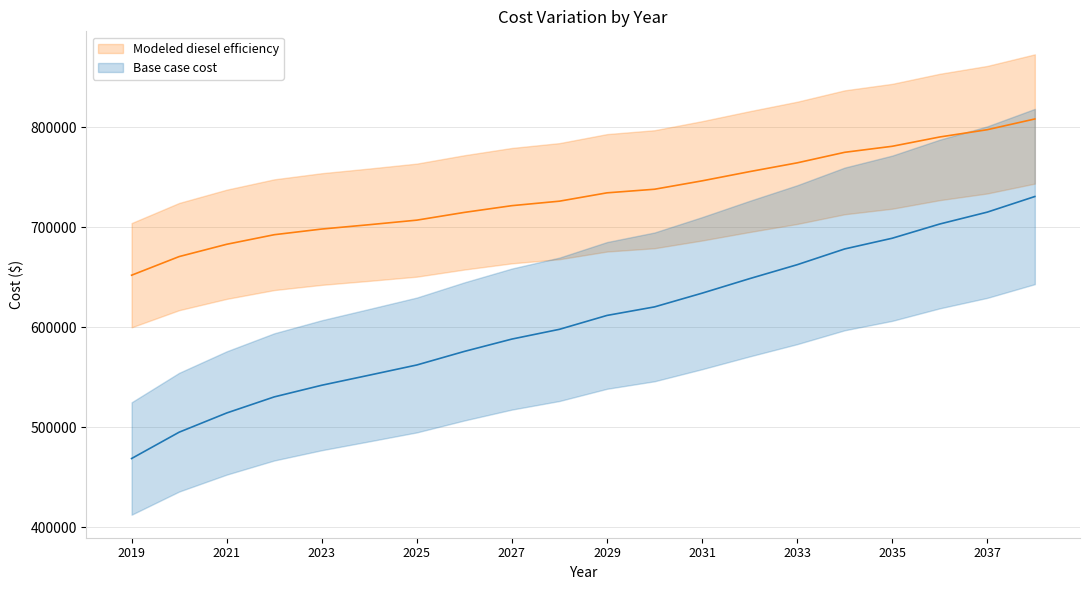

At which label does Modeled diesel efficiency first exceed 734554?

2029